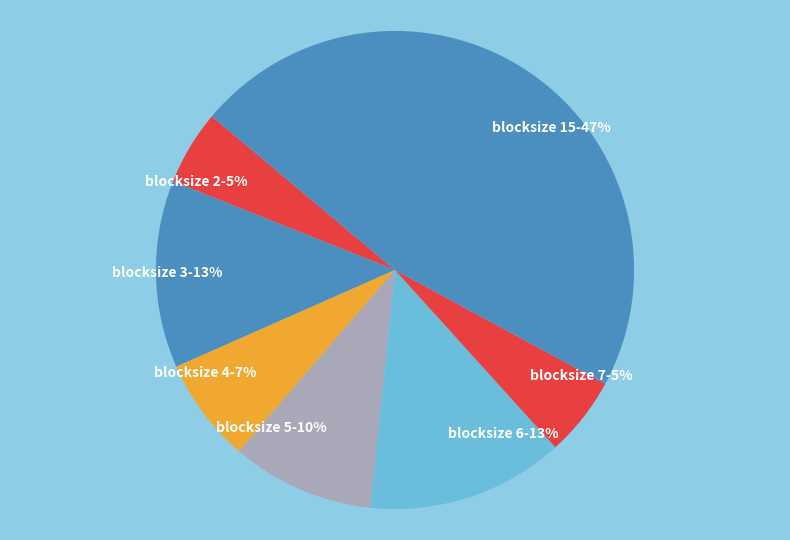

True or false: blocksize 7 accounts for 1% of the total.

False